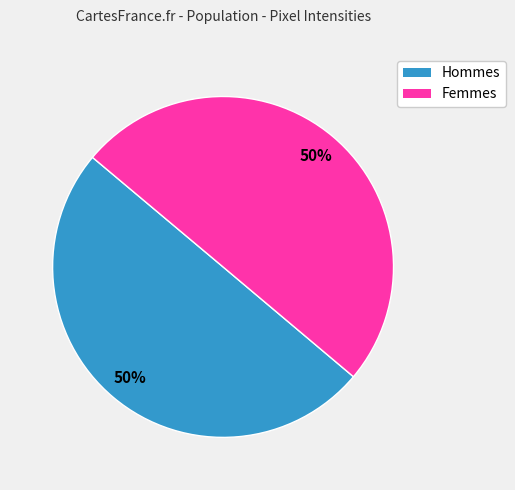

How many slices are in this pie chart?

2